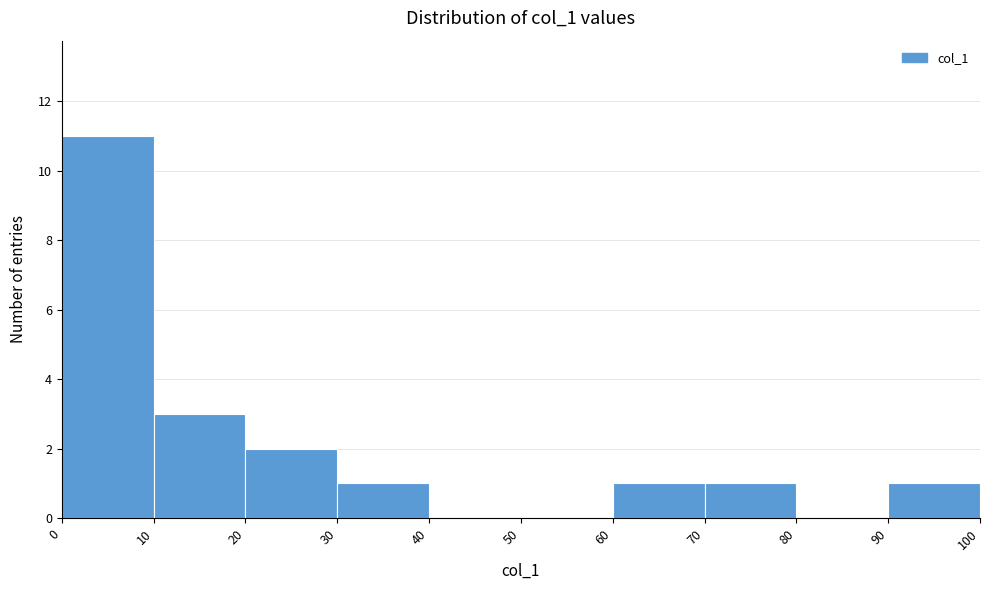

Which range on the x-axis has the tallest bar?

0 to 10